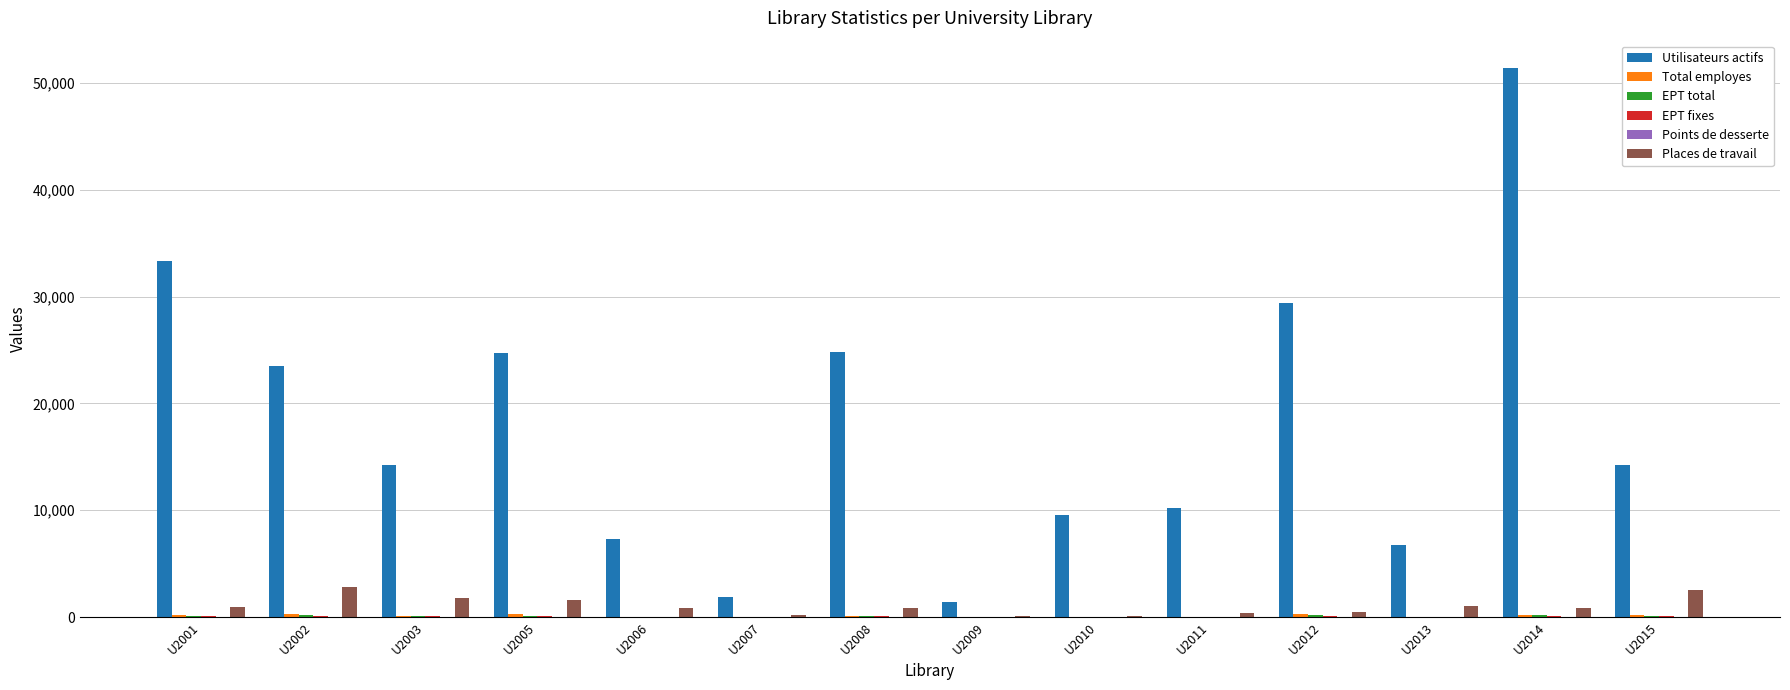

Count the number of data series in this chart.

6